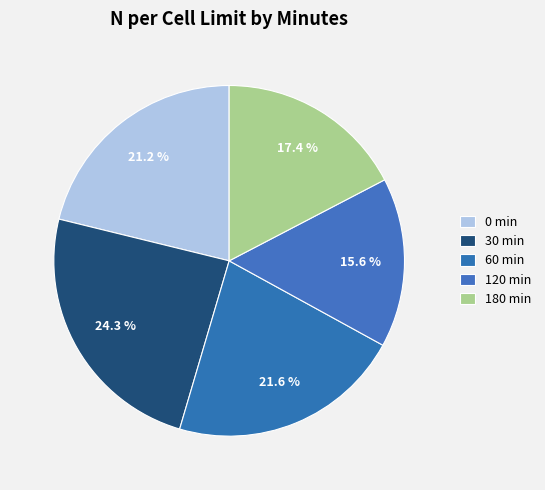

How many slices are in this pie chart?

5